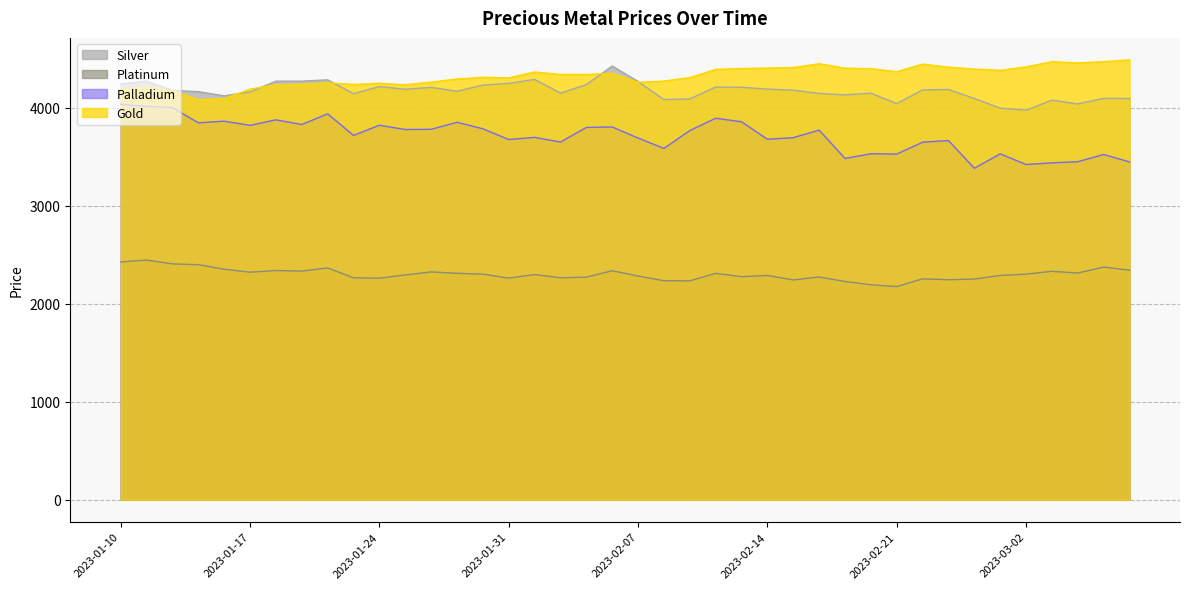

At how many categories does at least one series exceed 3152?

40